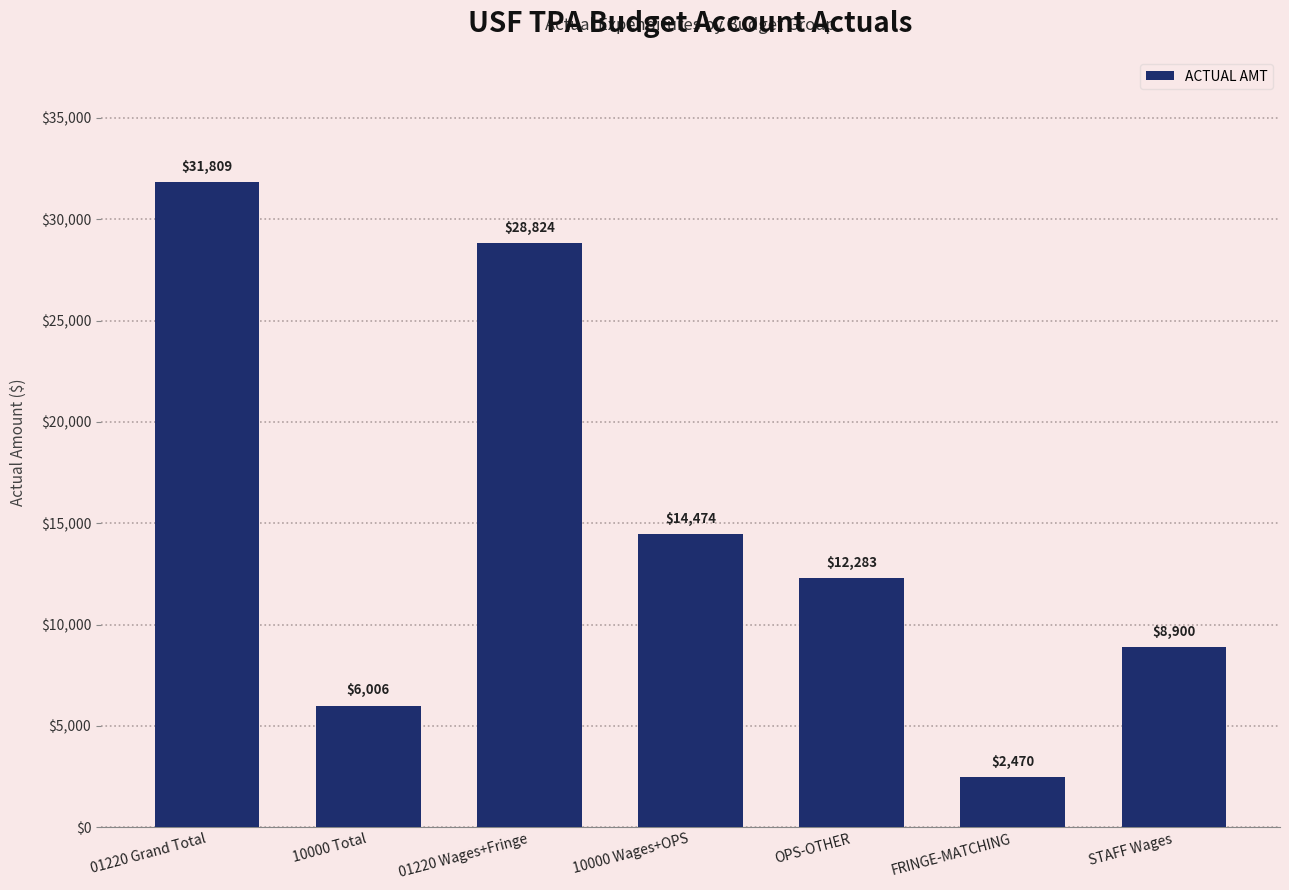

The chart shows a value of 31809.0 at 01220 Grand Total. True or false?

True